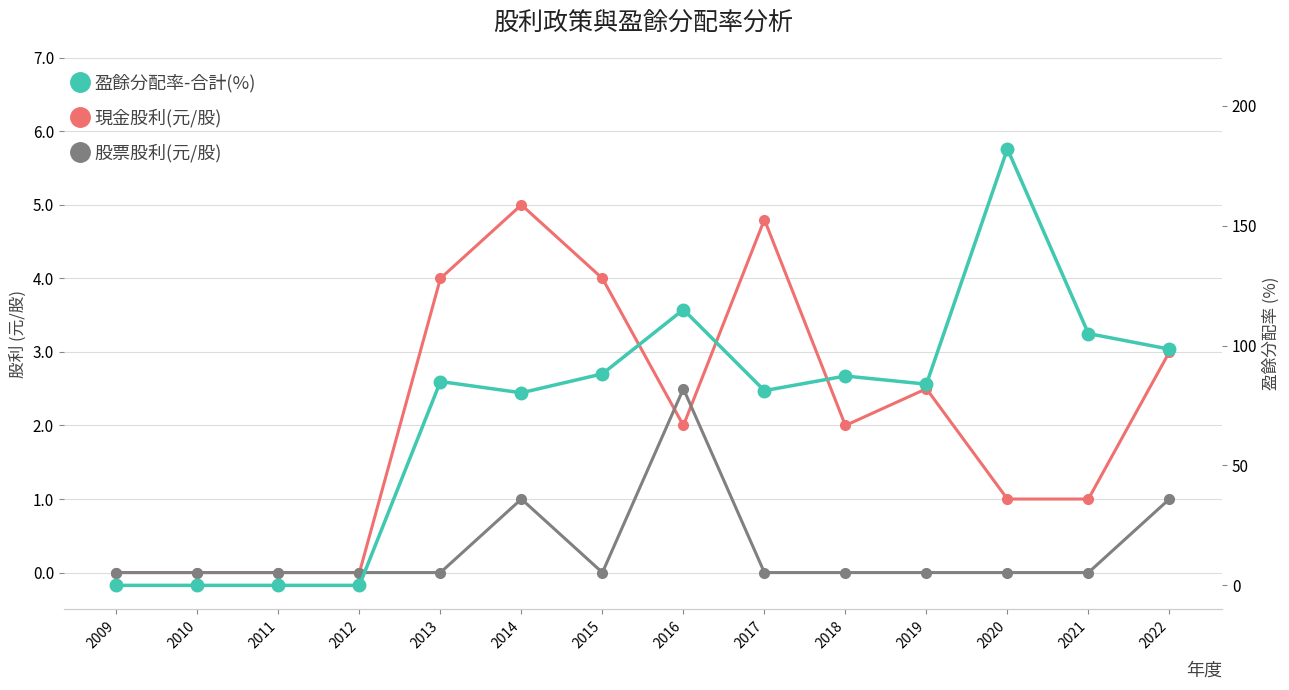

What is the difference between the 現金股利(元/股) values at 2018 and 2009?

2.0